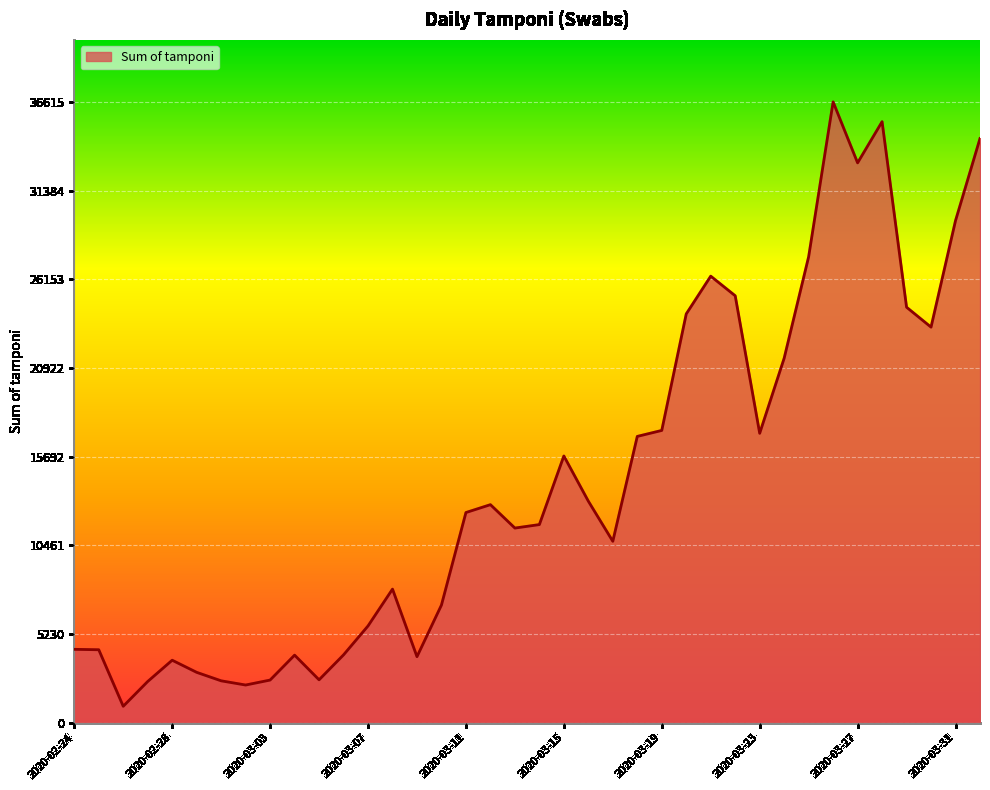

What is the difference between the maximum and minimum values?

35651